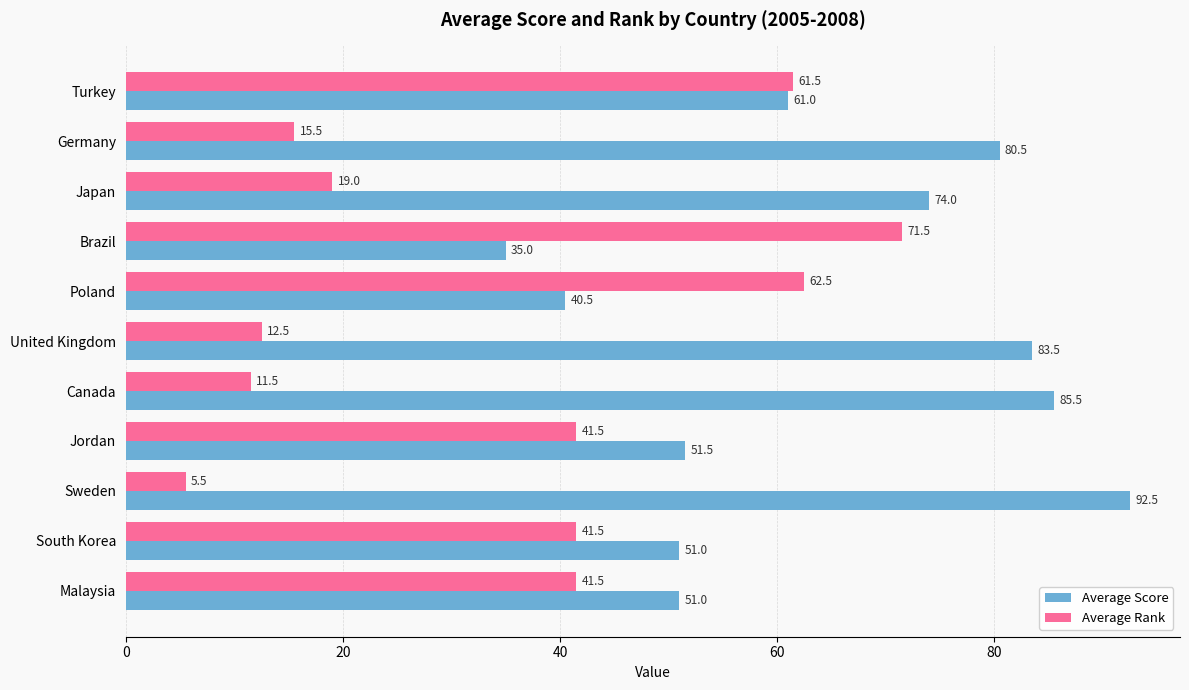

At Brazil, list the series in order from smallest to largest.

Average Score, Average Rank